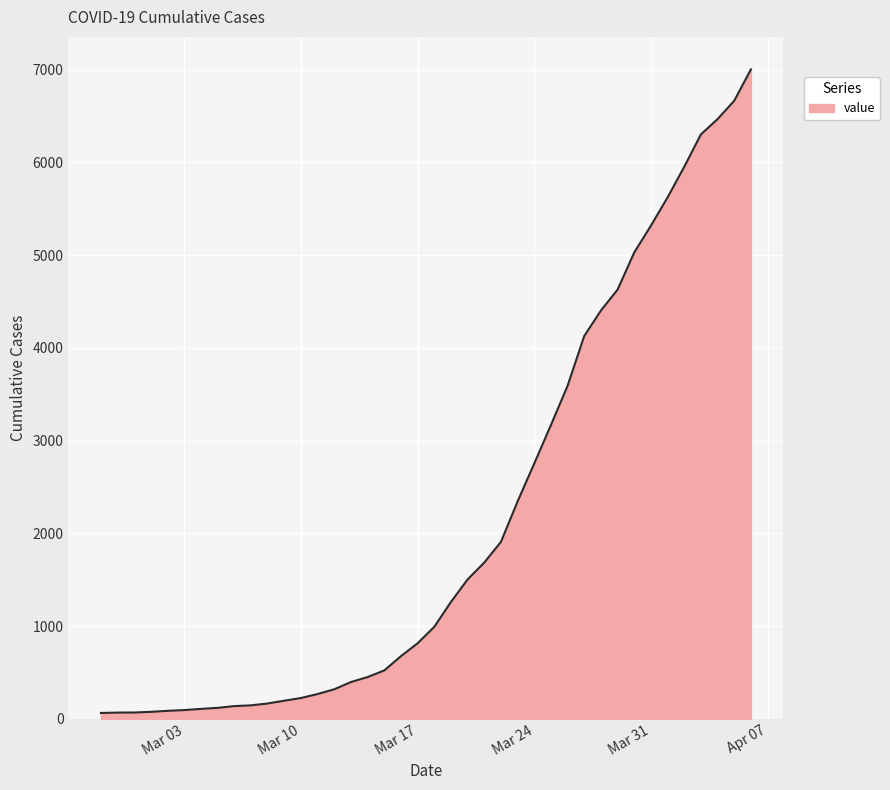

What is the difference between the maximum and minimum values?

6938